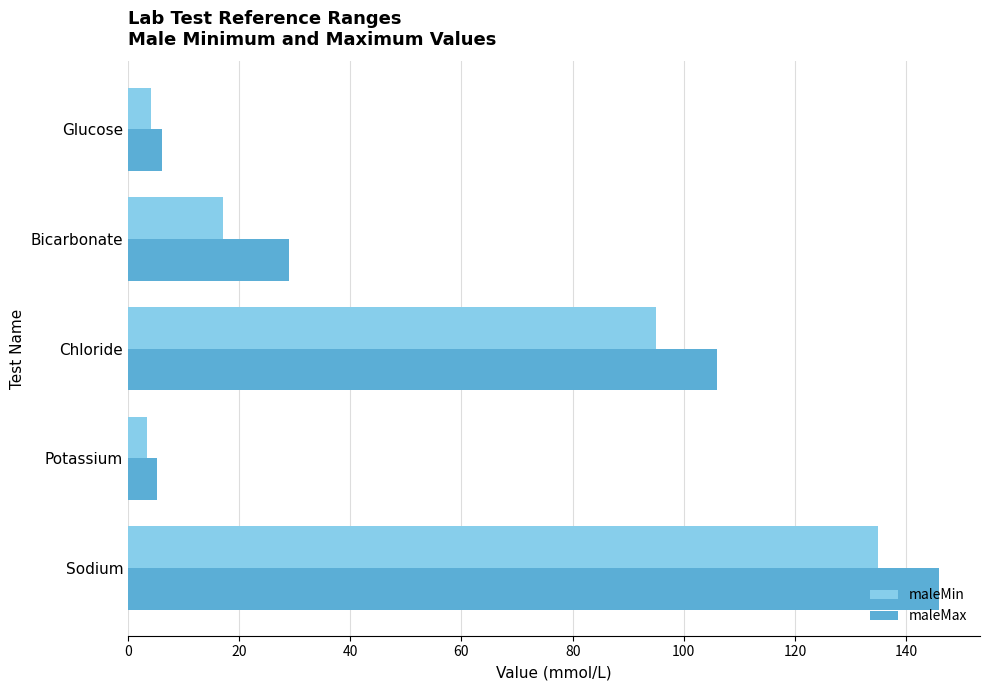

What is the smallest value displayed?

3.5